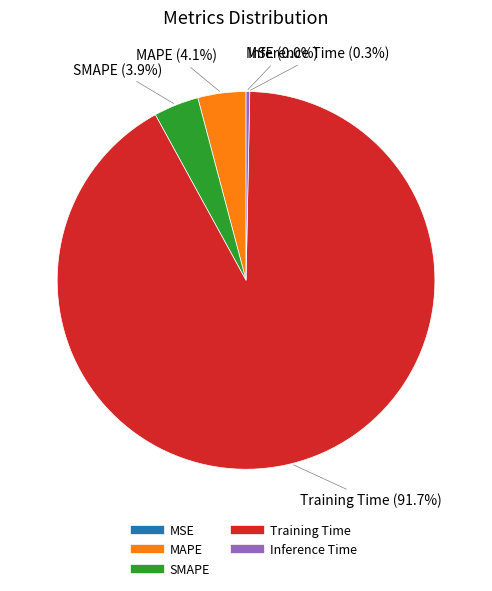

Which category accounts for the majority?

Training Time